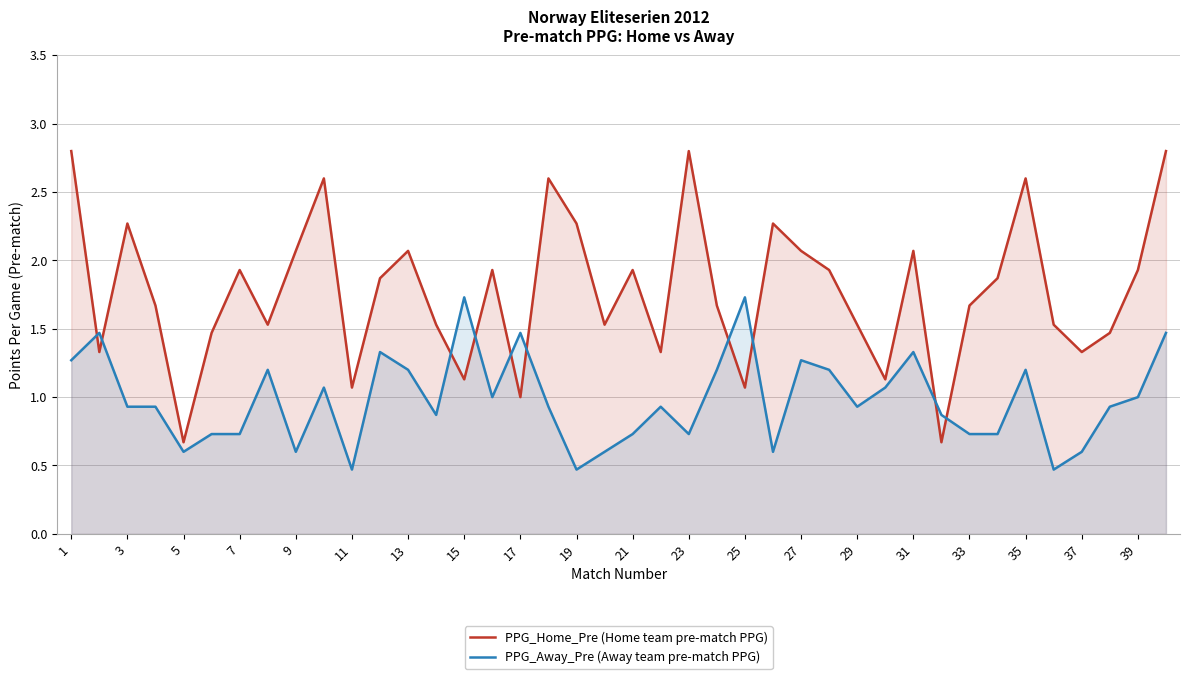

What is the highest value of the PPG_Away_Pre (Away team pre-match PPG) series?

1.7